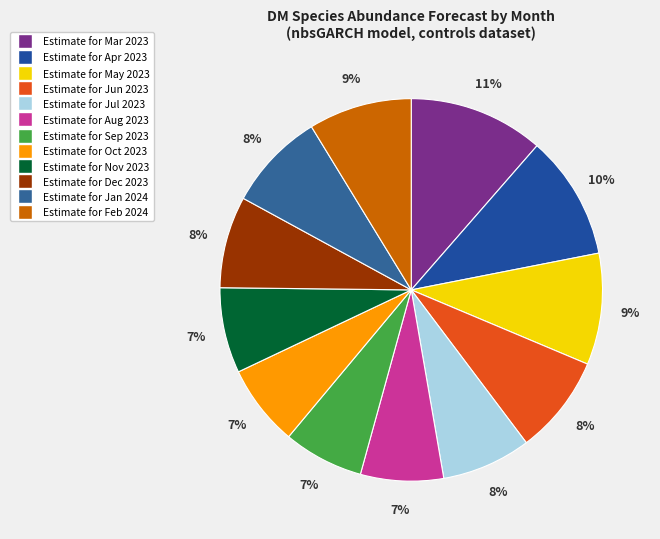

How many segments does this pie chart have?

12